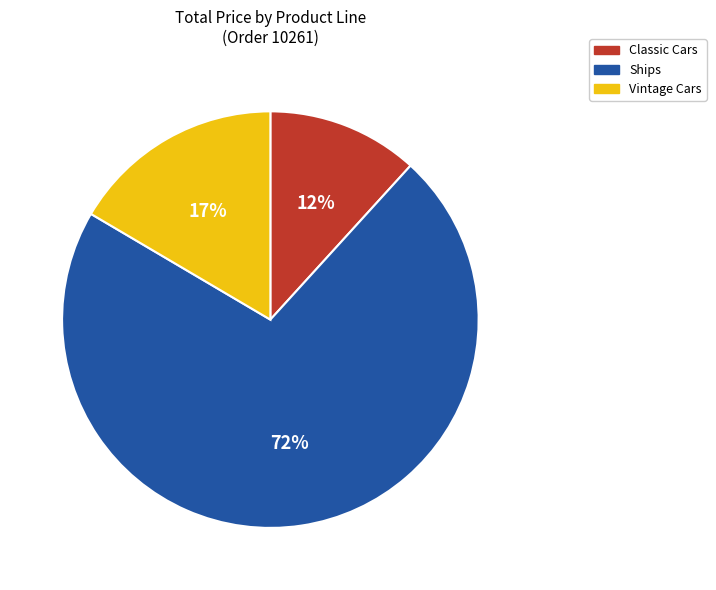

Which has a higher value, Classic Cars or Ships?

Ships